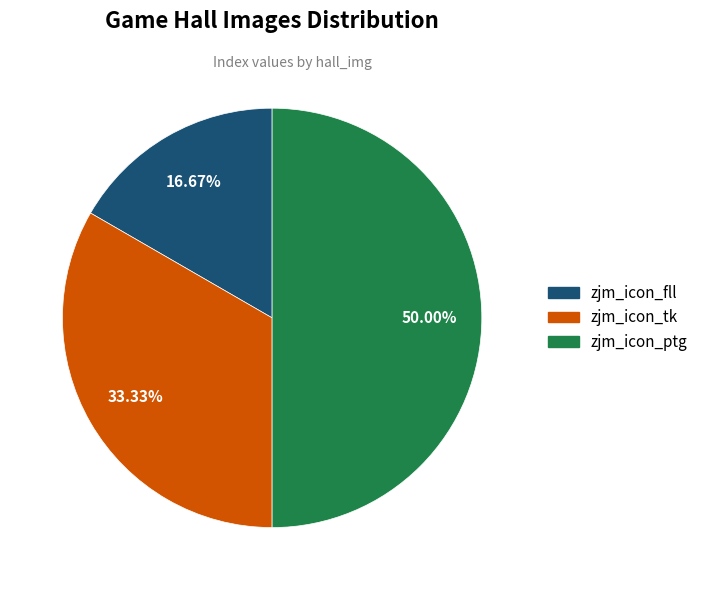

True or false: zjm_icon_ptg accounts for 38% of the total.

False